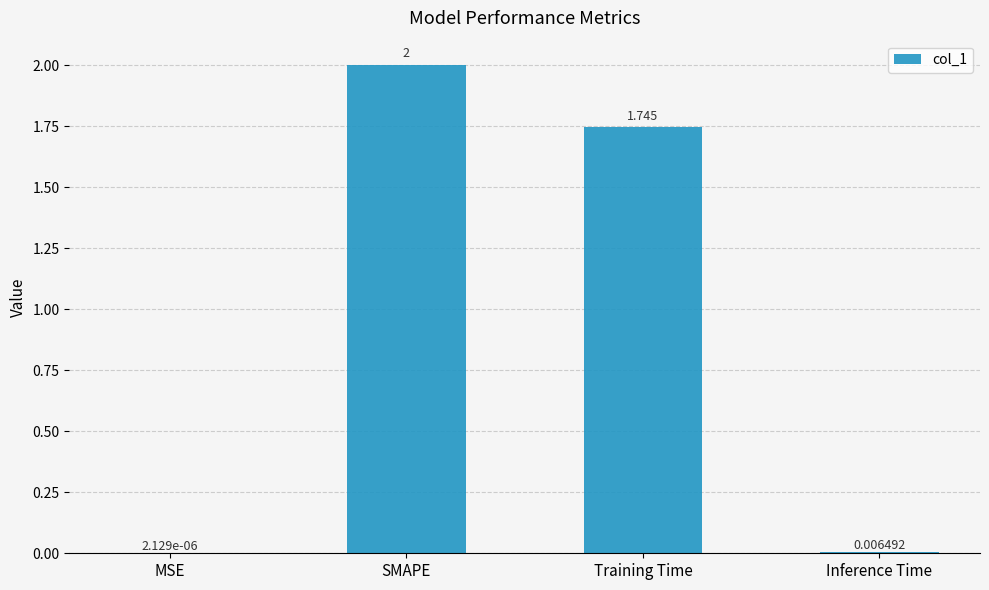

Between MSE and Training Time, which is larger?

Training Time